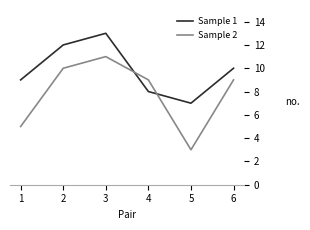

What is the difference between the second highest and minimum values in the Sample 2 series?

7